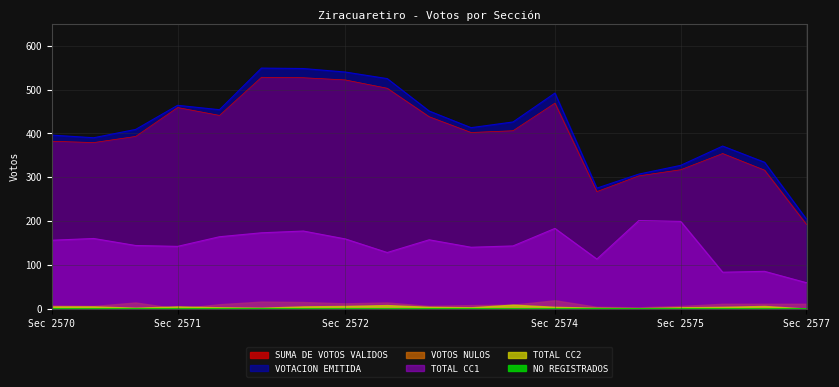

How many interior local peaks does the SUMA DE VOTOS VALIDOS series have?

4